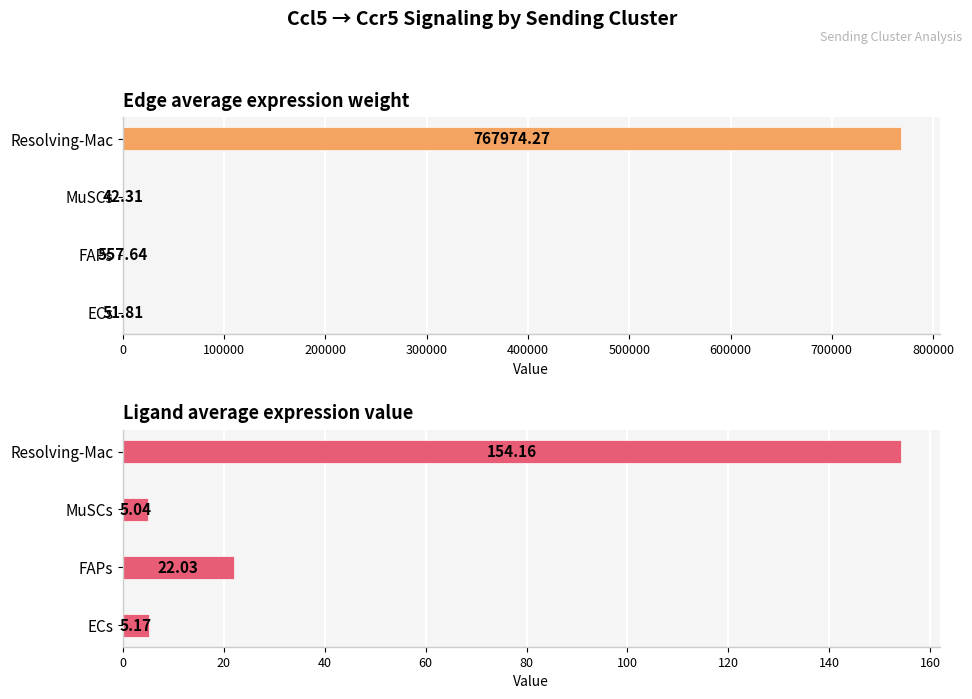

At which category is the sum across all series the highest?

300000